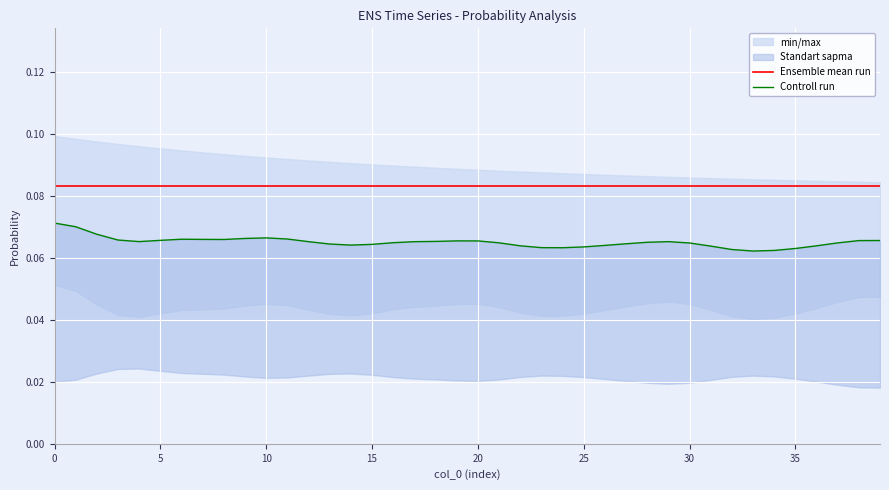

The Controll run series shows 0.1 at 38. True or false?

False